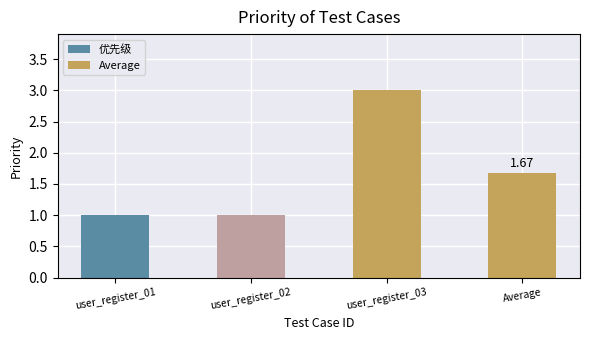

Are the bars grouped side by side (vs. stacked)?

No